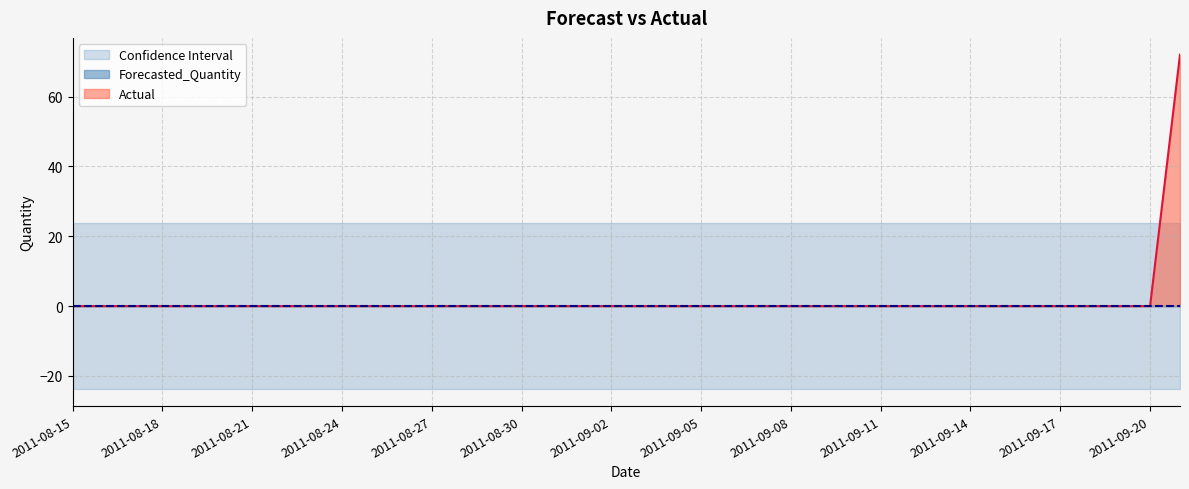

True or false: Upper_Bound has a value of 9.2 at 2011-08-21.

False